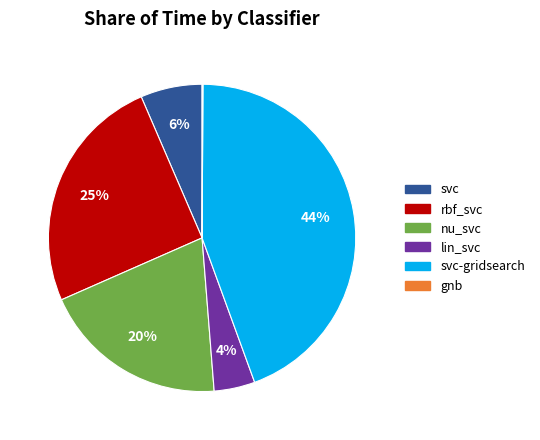

Is there a majority slice in this chart?

No